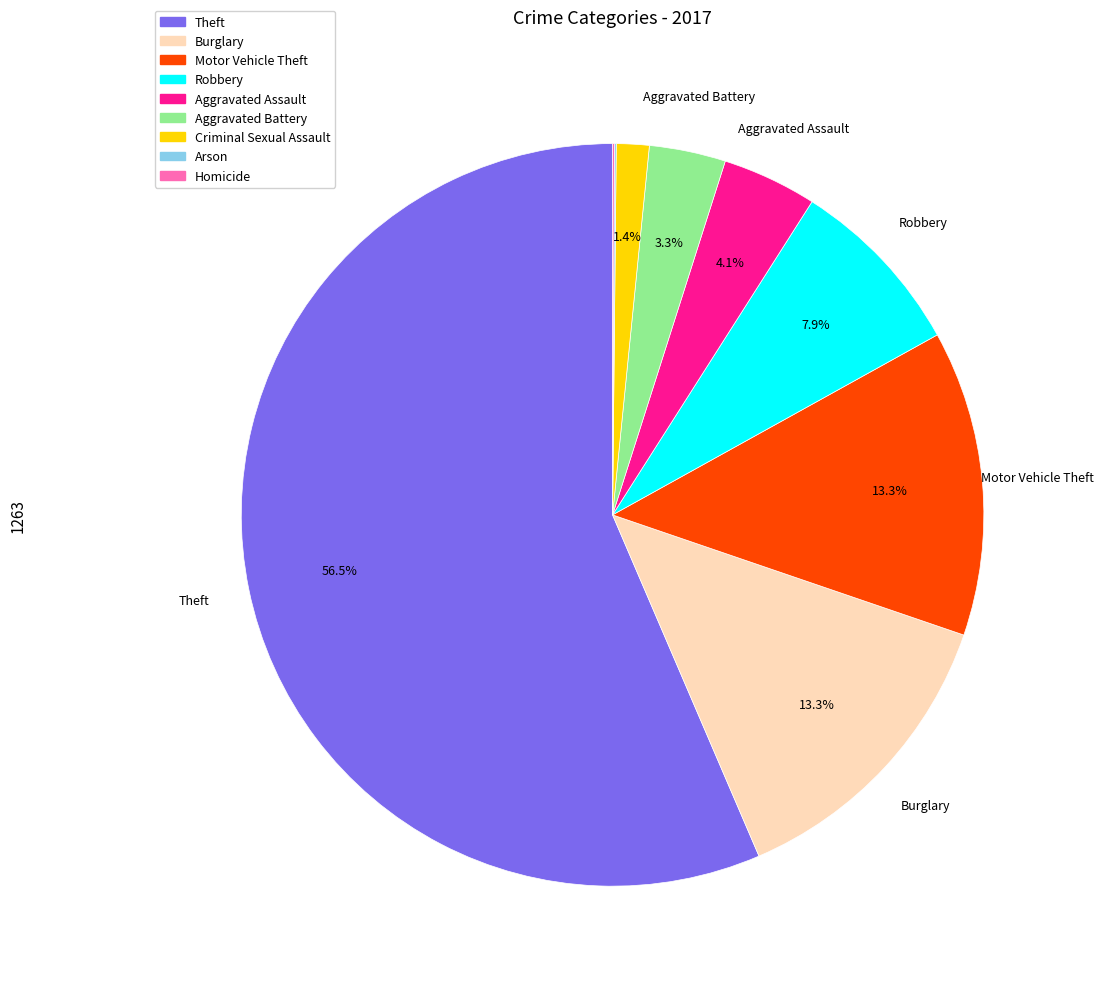

To the nearest percent, what portion does Motor Vehicle Theft represent?

13%